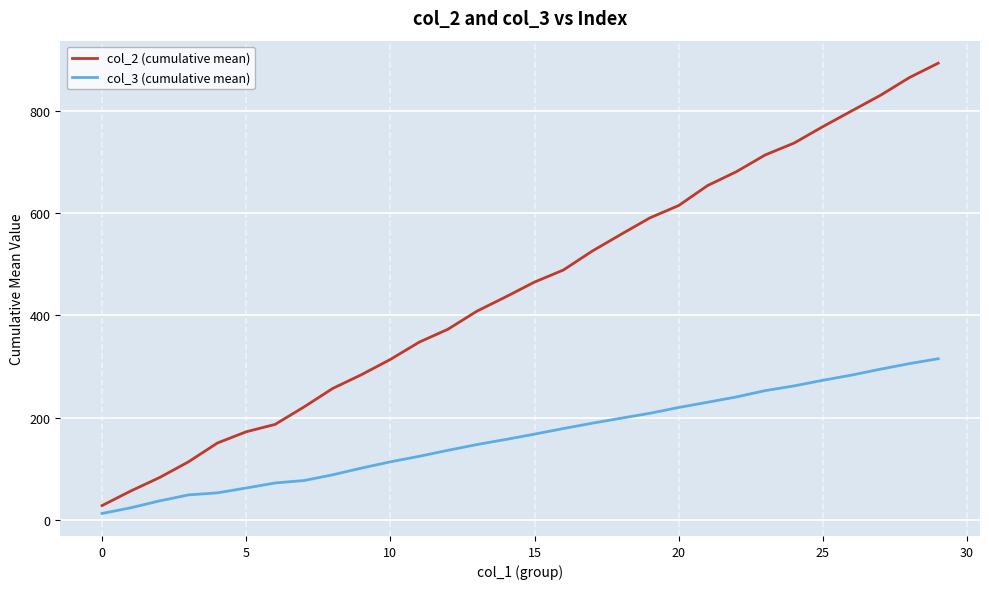

True or false: col_2 (cumulative mean) and col_3 (cumulative mean) cross at least once.

False